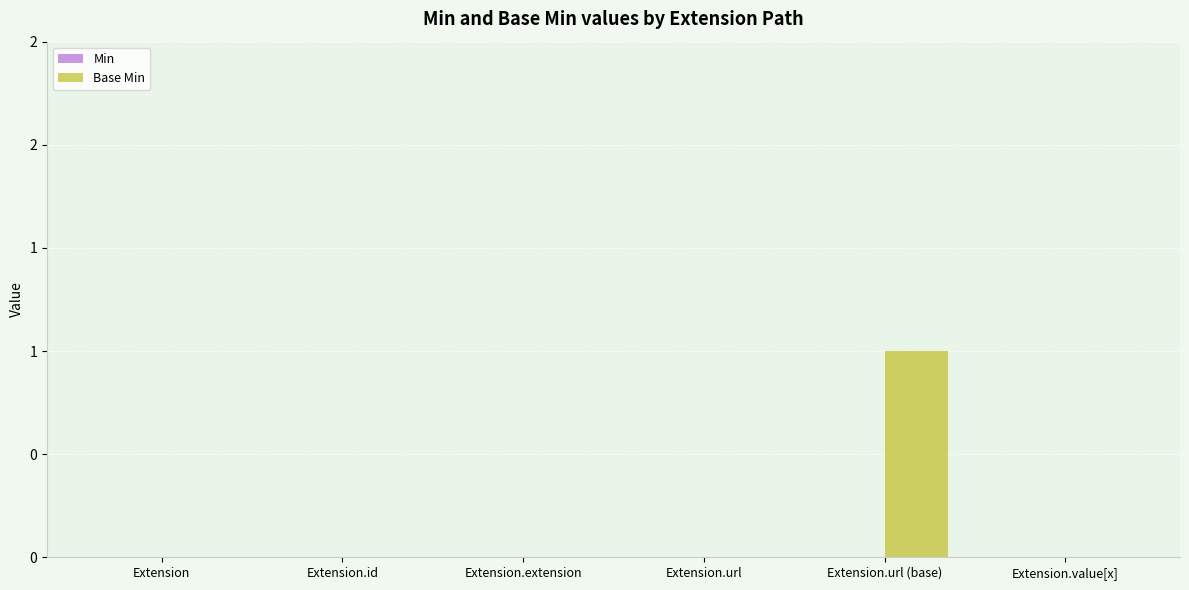

Between Extension and Extension.url (base), which is larger?

Extension.url (base)